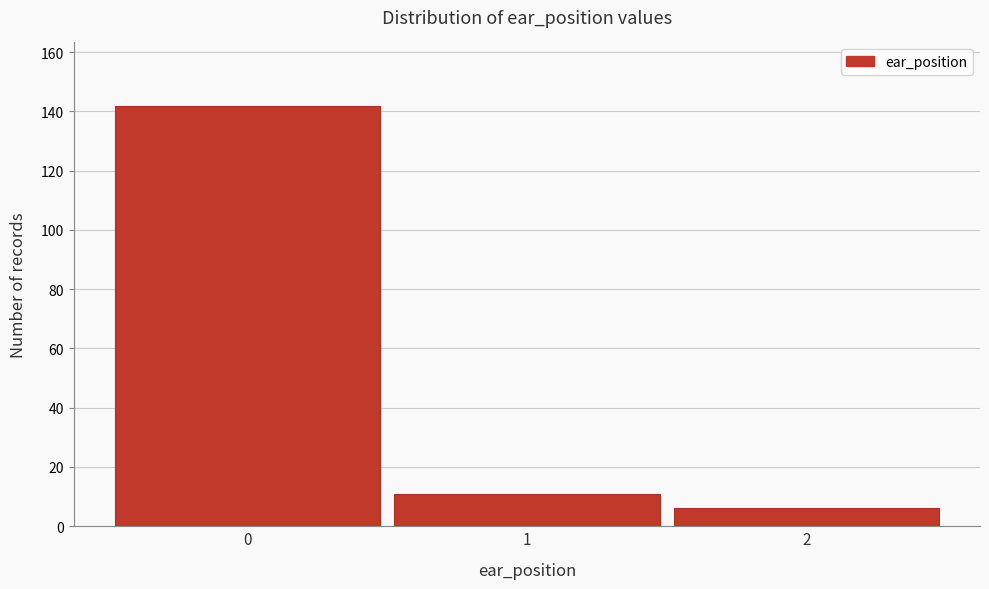

Reading right to left, extract all data points from this chart.

6	11	142